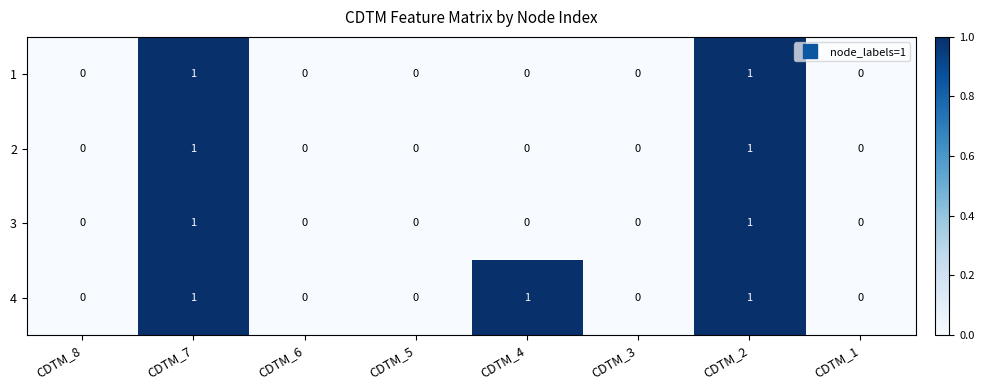

Count the 2 values in the range 0 to 1.

8